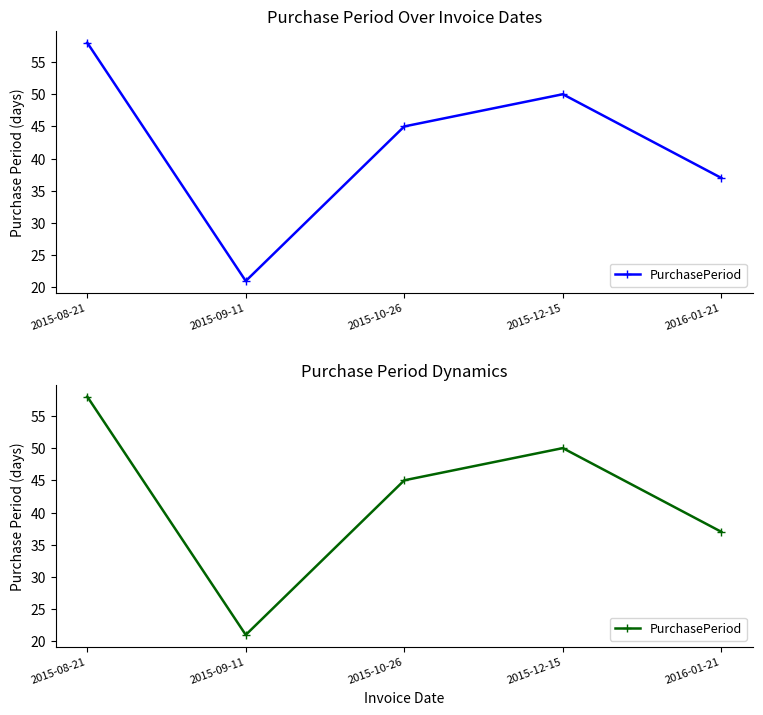

How many interior local peaks (higher than both neighbors) does the data have?

1